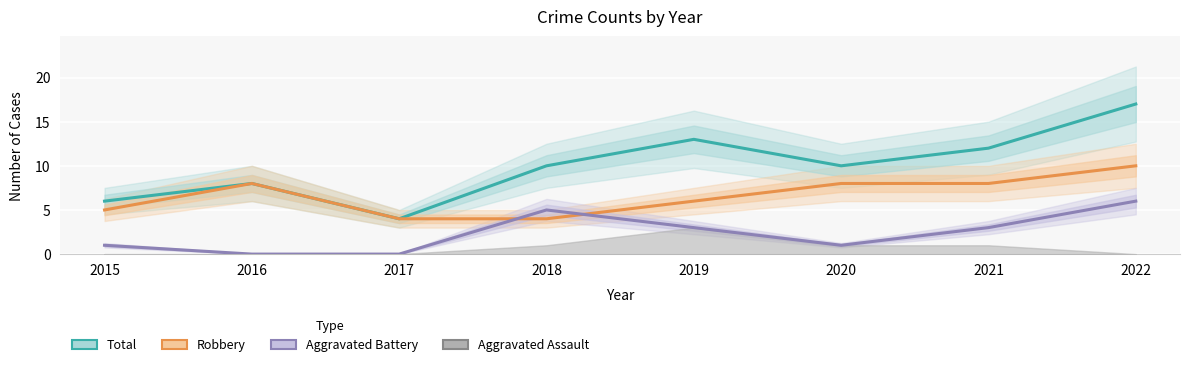

True or false: Robbery has more than 1 points higher than both neighbors.

False